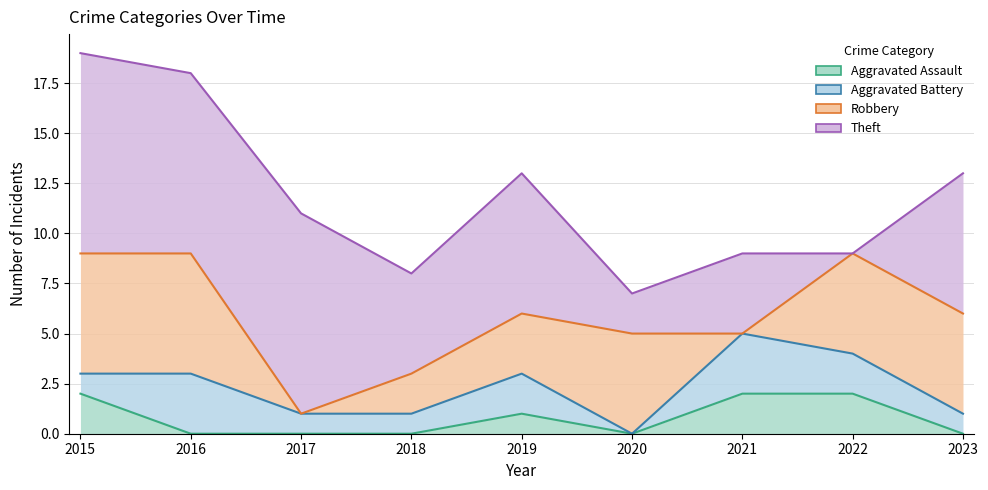

What is the sum of the Aggravated Battery values at 2016 and 2017?

4